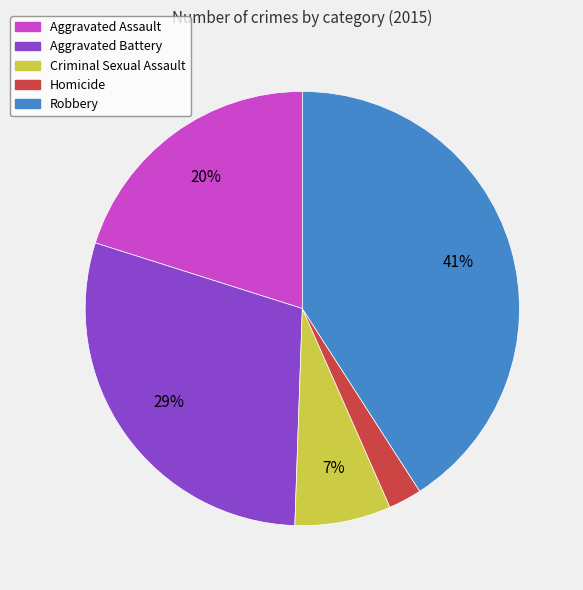

Which has a higher value, Aggravated Assault or Robbery?

Robbery